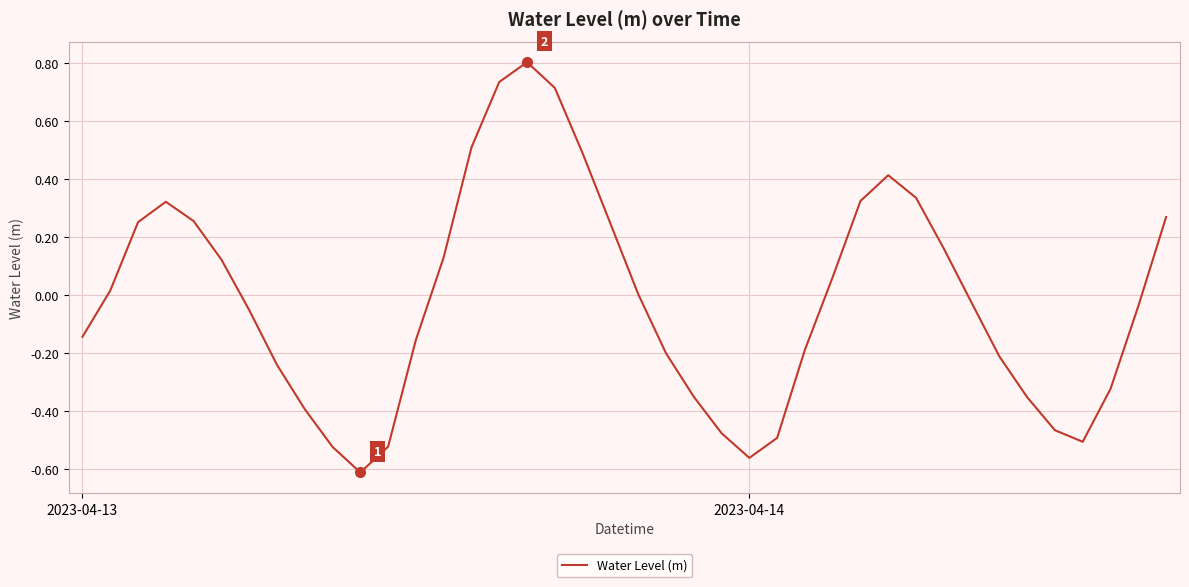

What is the difference between the maximum and minimum values?

1.4